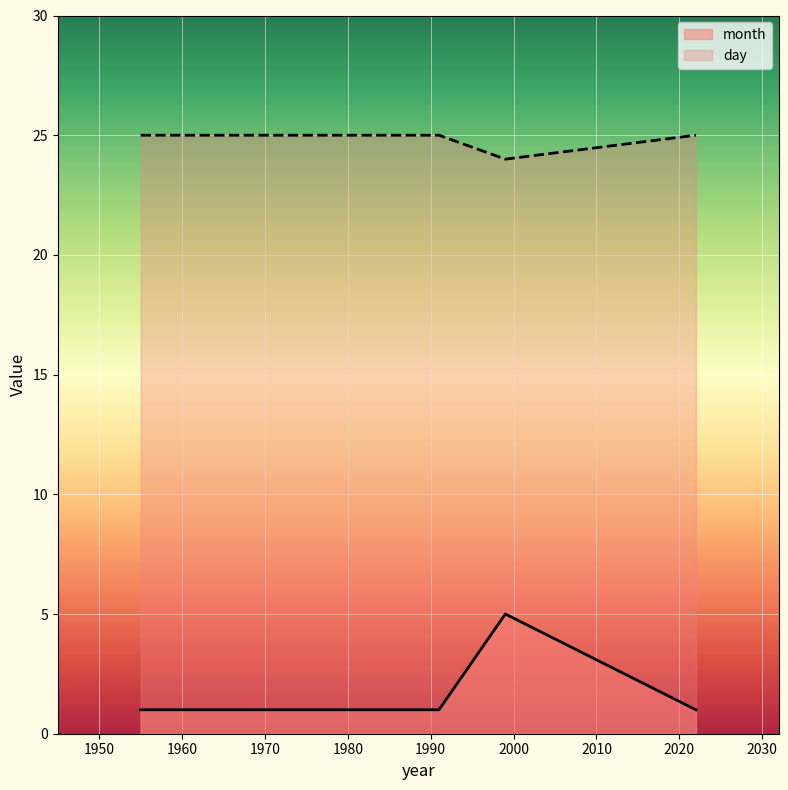

What are all the series names shown in the legend?

month, day